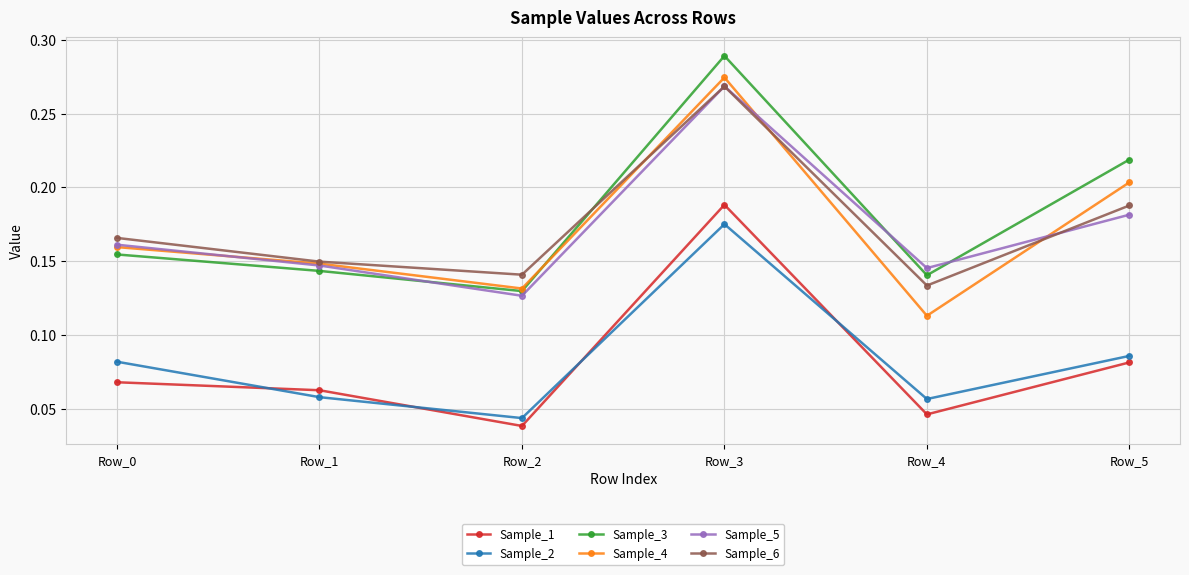

Where is the first local minimum for Sample_6?

Row_2